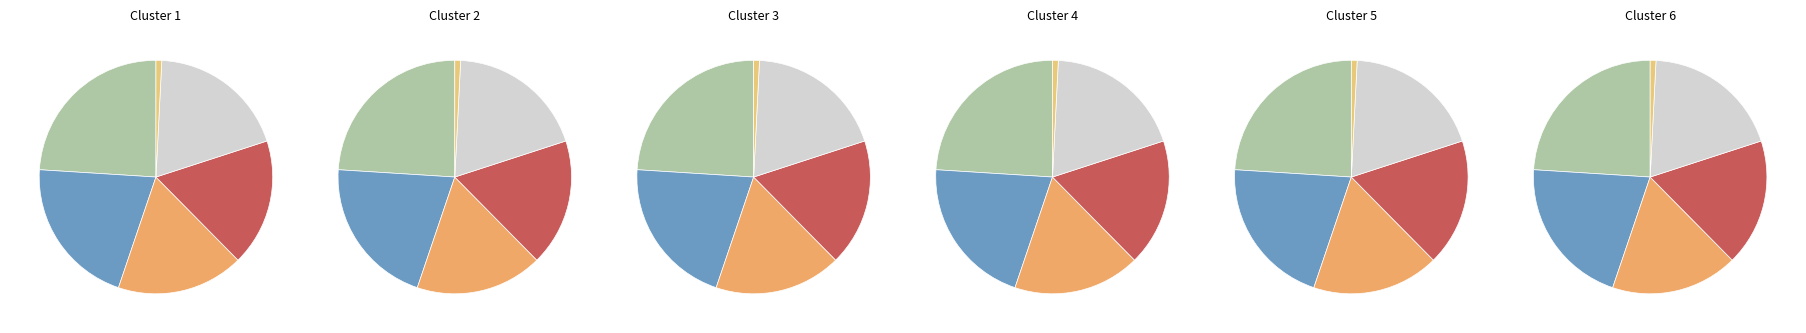

How many slices are in this pie chart?

6